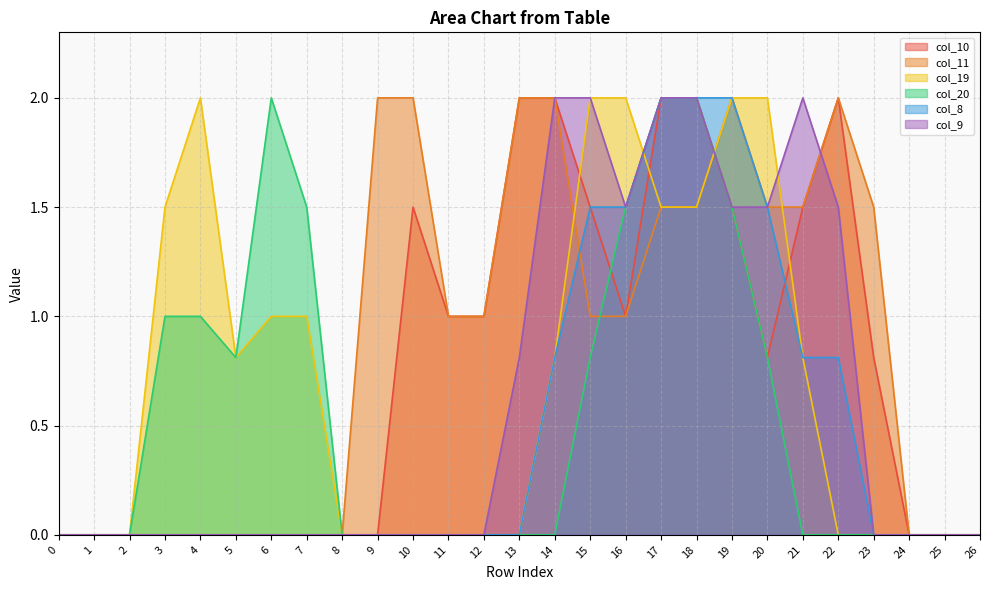

At how many categories does at least one series exceed 0?

20